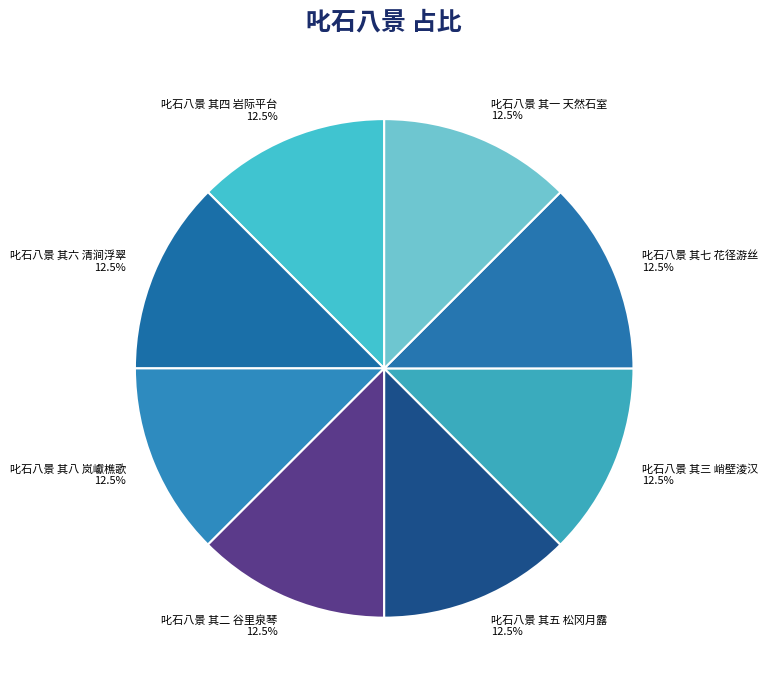

Is there a majority slice in this chart?

No